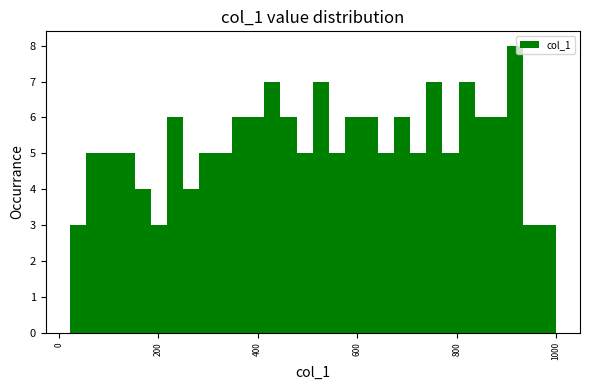

Around what value on the x-axis is the tallest bar? Give the approximate position of its centre, as read against the axis.

920